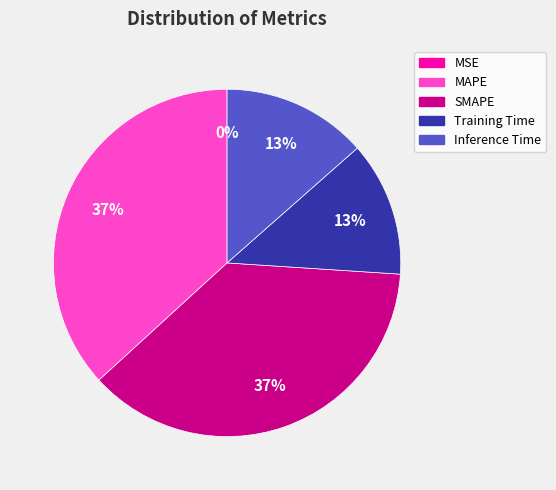

Combined, do MAPE and Training Time account for over 50%?

No